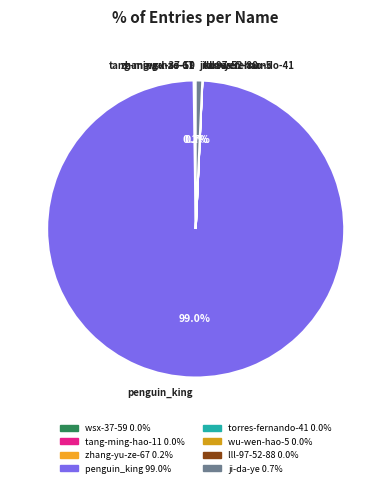

Which slice is the largest?

penguin_king